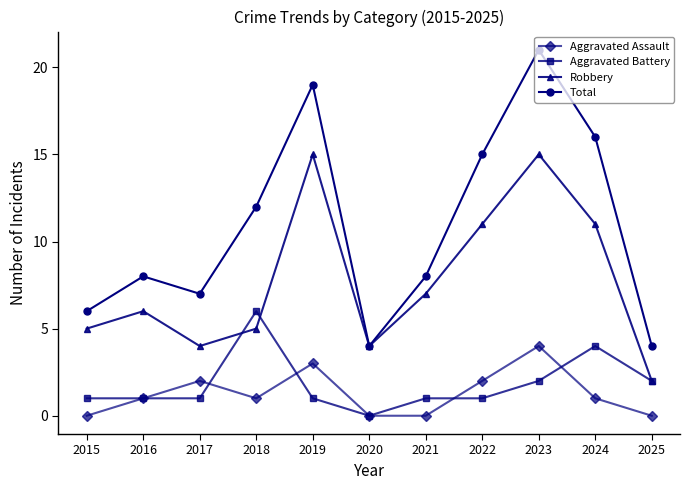

What is the approximate value of Aggravated Battery at 2017?

1